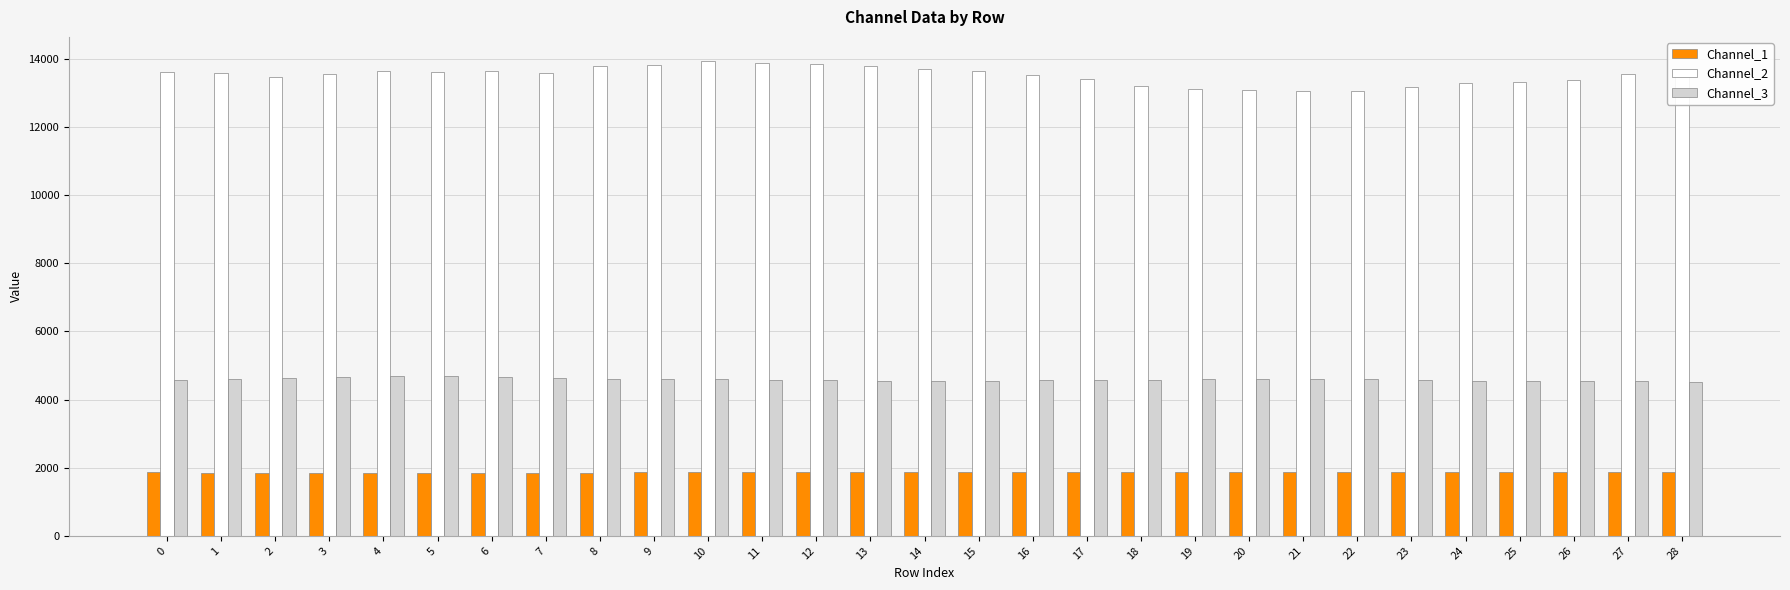

The value of Channel_3 at 5 is 1092.8. True or false?

False